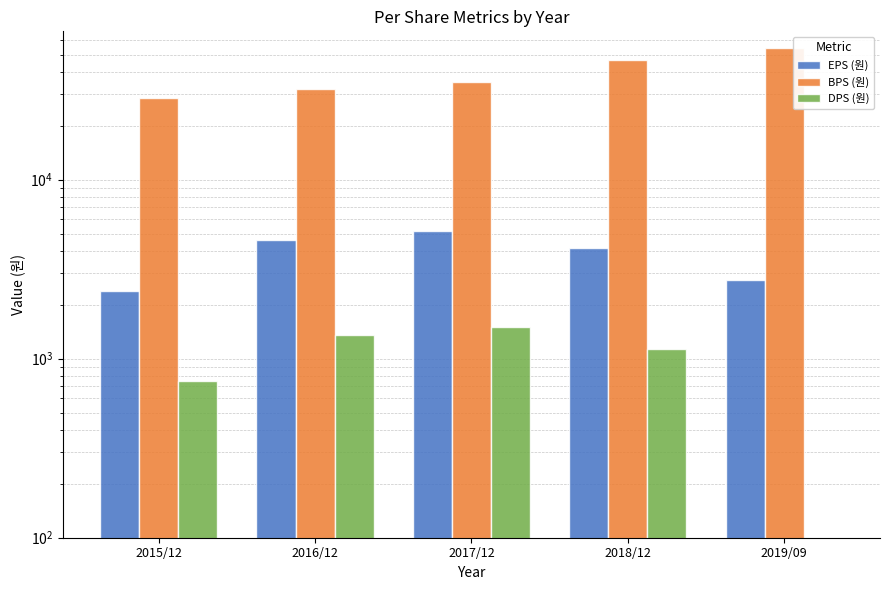

What is the highest value of the EPS (원) series?

5195